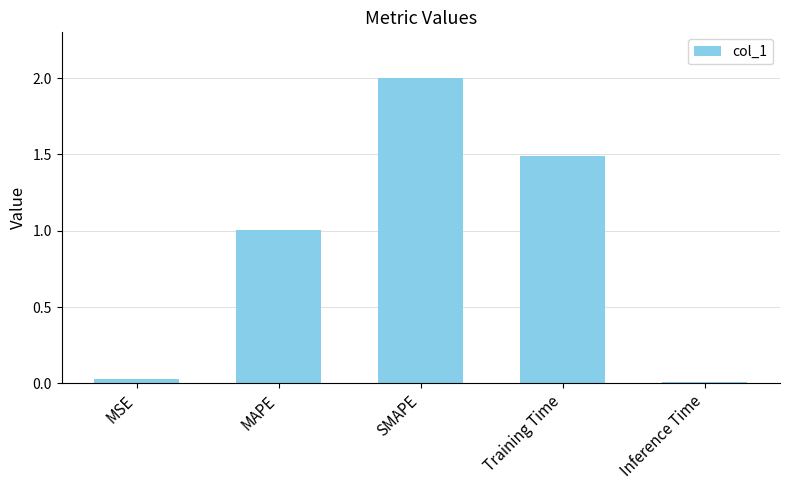

What is the sum of the values at Training Time and MAPE?

2.5